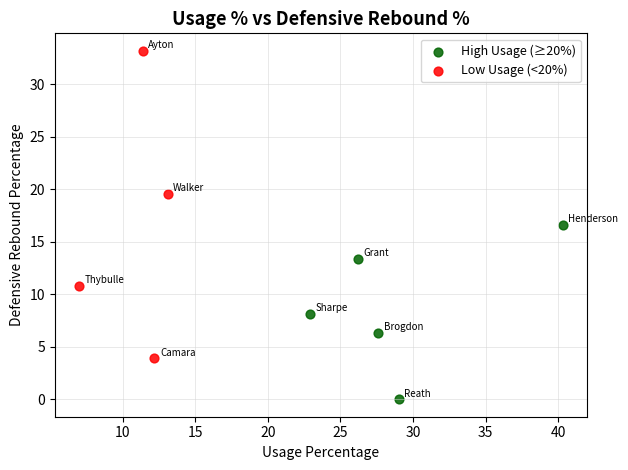

Which series reaches the maximum Y coordinate?

Low Usage (<20%)